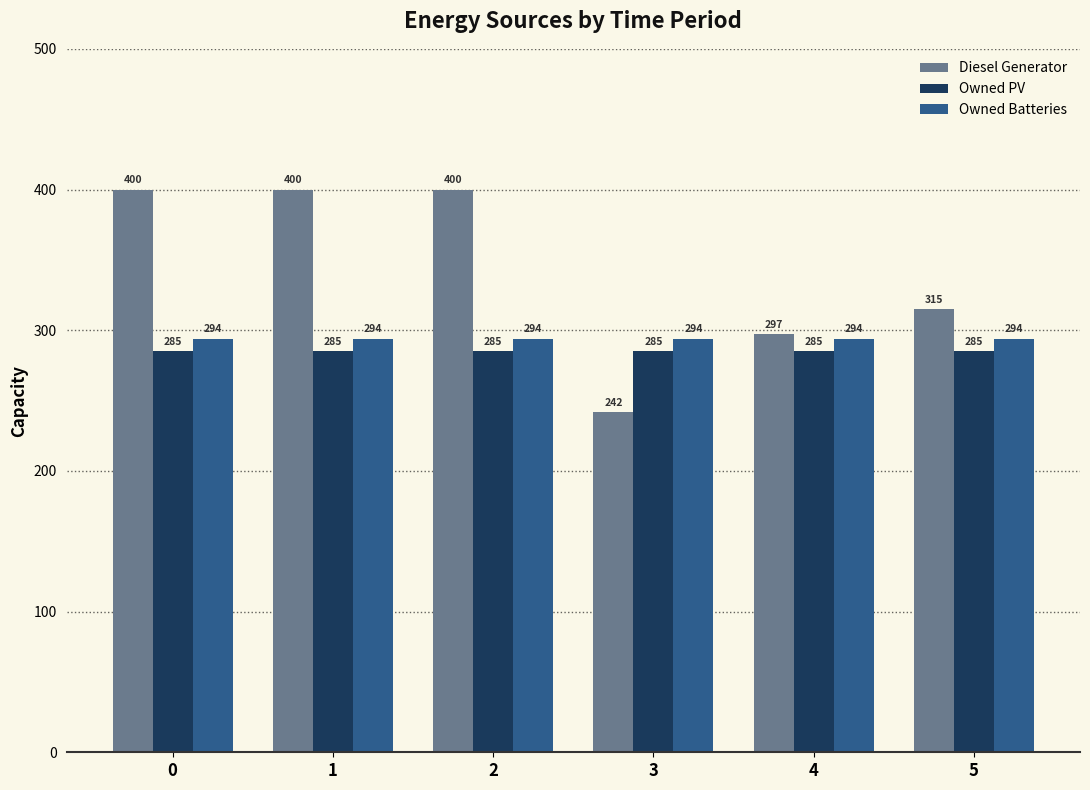

What is the difference between the highest and lowest values at 3?

52